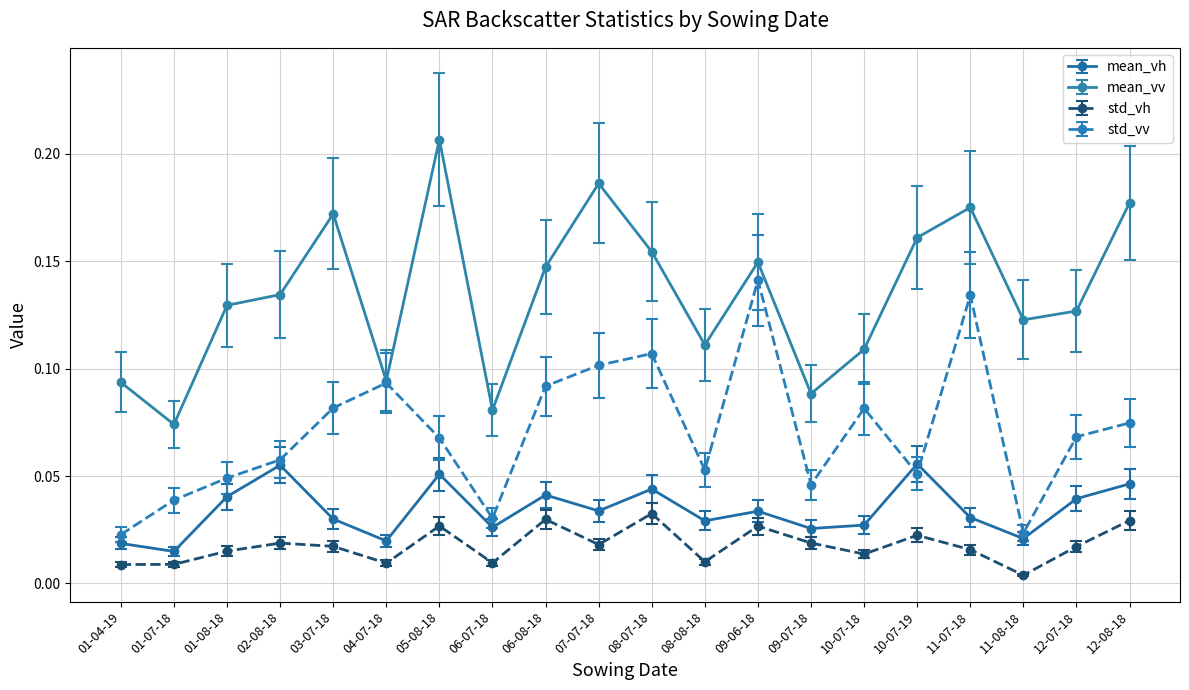

Between 08-07-18 and 11-08-18, which series saw the biggest shift?

std_vv